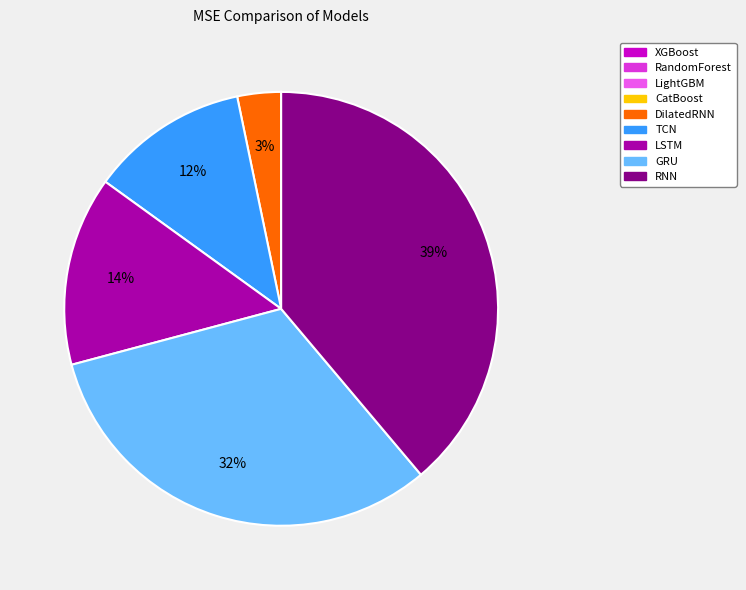

True or false: RNN accounts for 27% of the total.

False